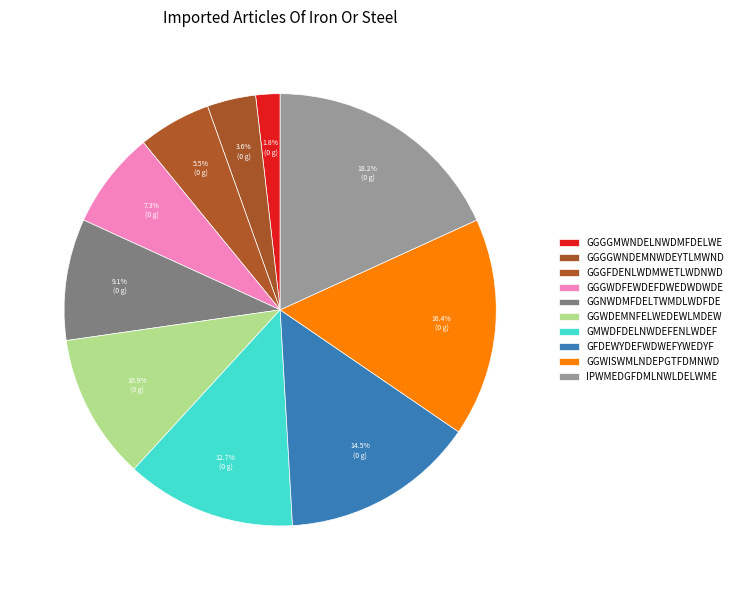

Count the number of slices in the pie.

10